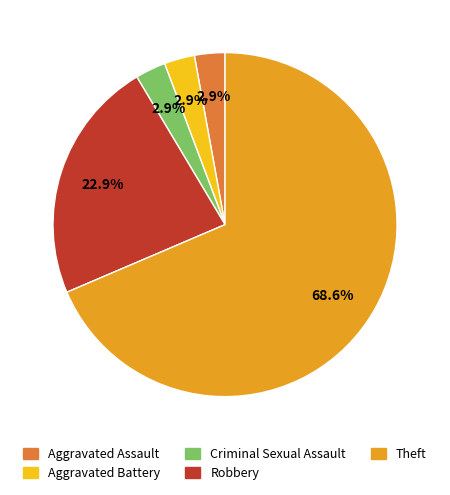

Which category has the biggest portion of the pie?

Theft